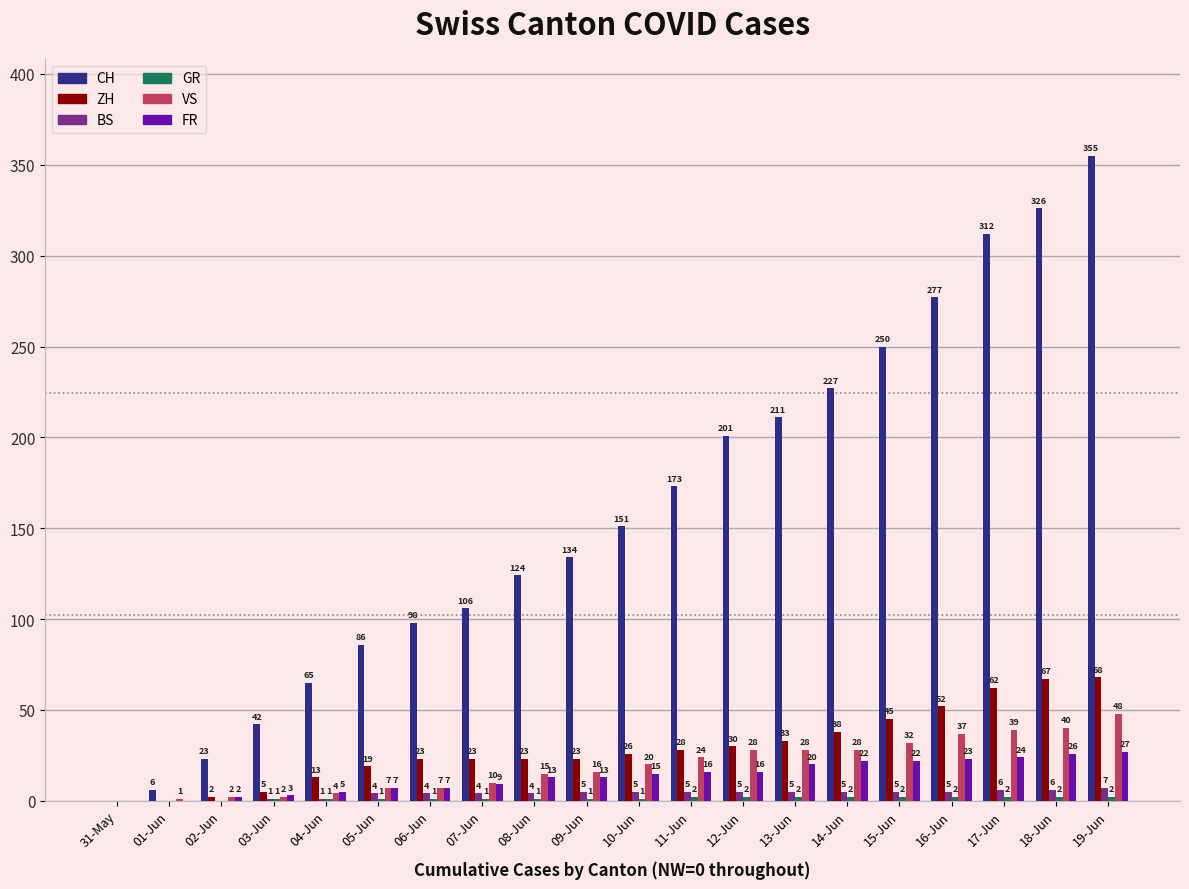

What is the total value across all series at 08-Jun?

180